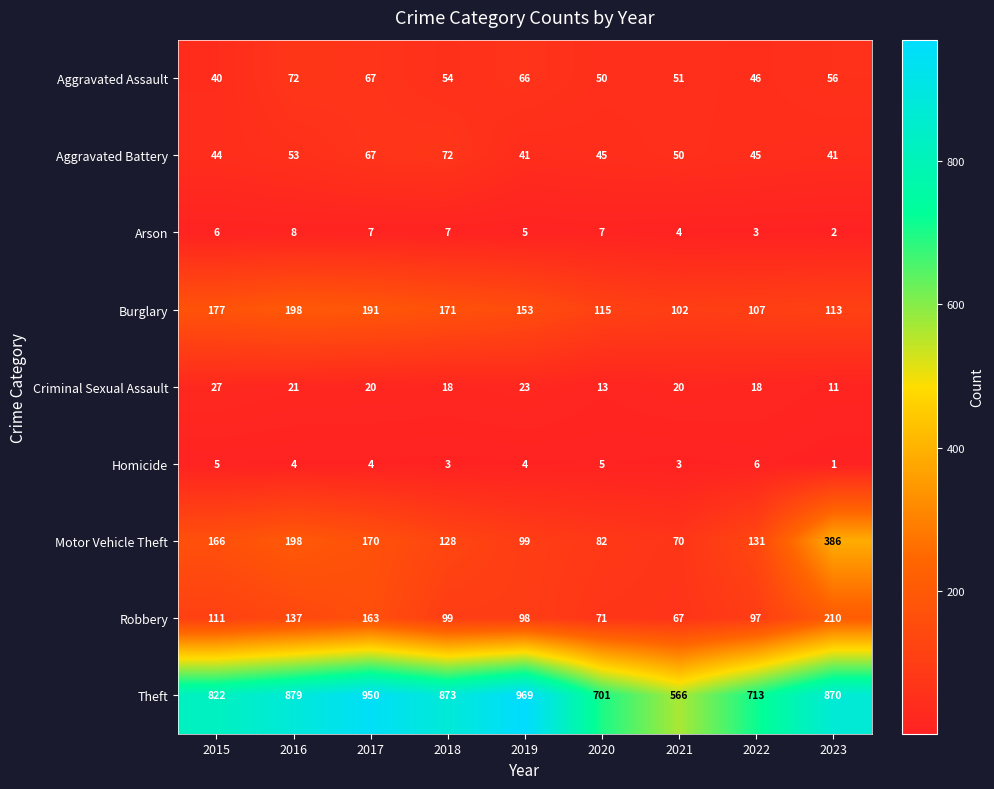

At which category is the sum across all series the highest?

2023